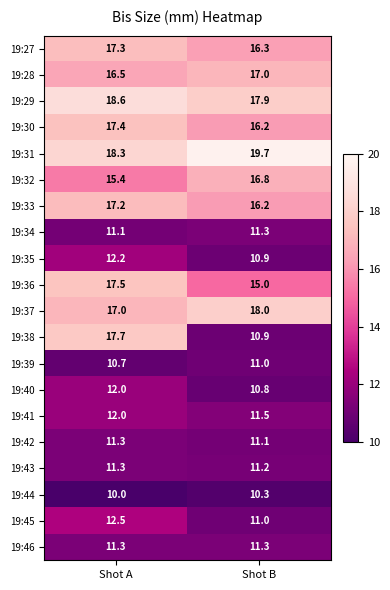

Which series has the widest spread of values?

19:38